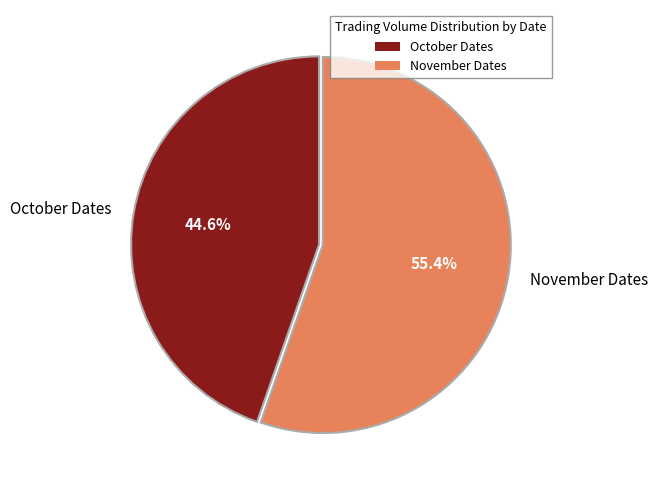

What is the ratio of the value at November Dates to the value at October Dates?

1.2